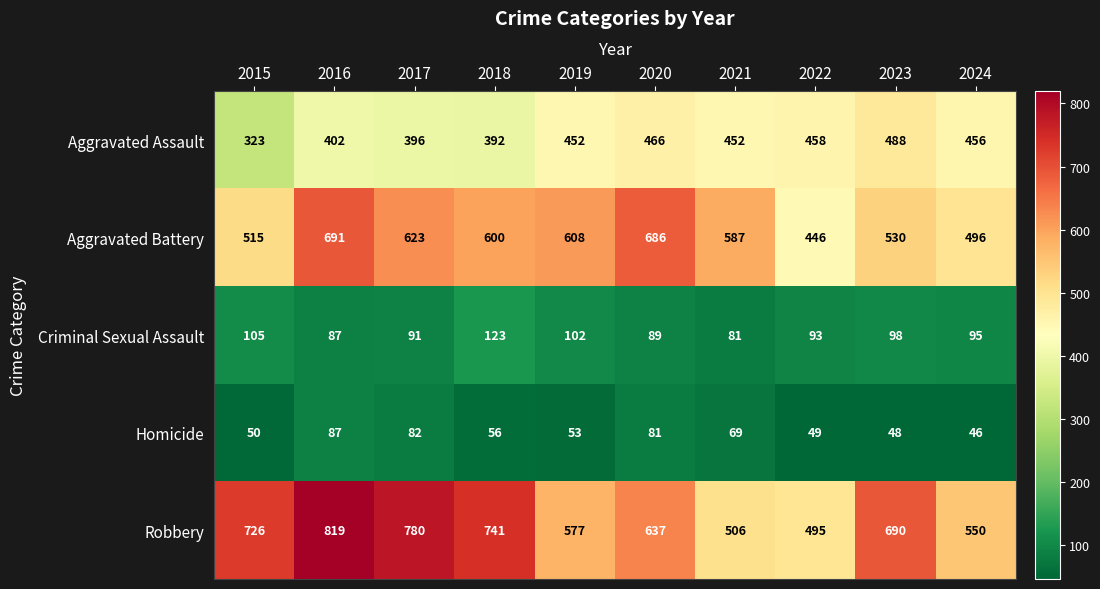

How many series are shown in this chart?

5